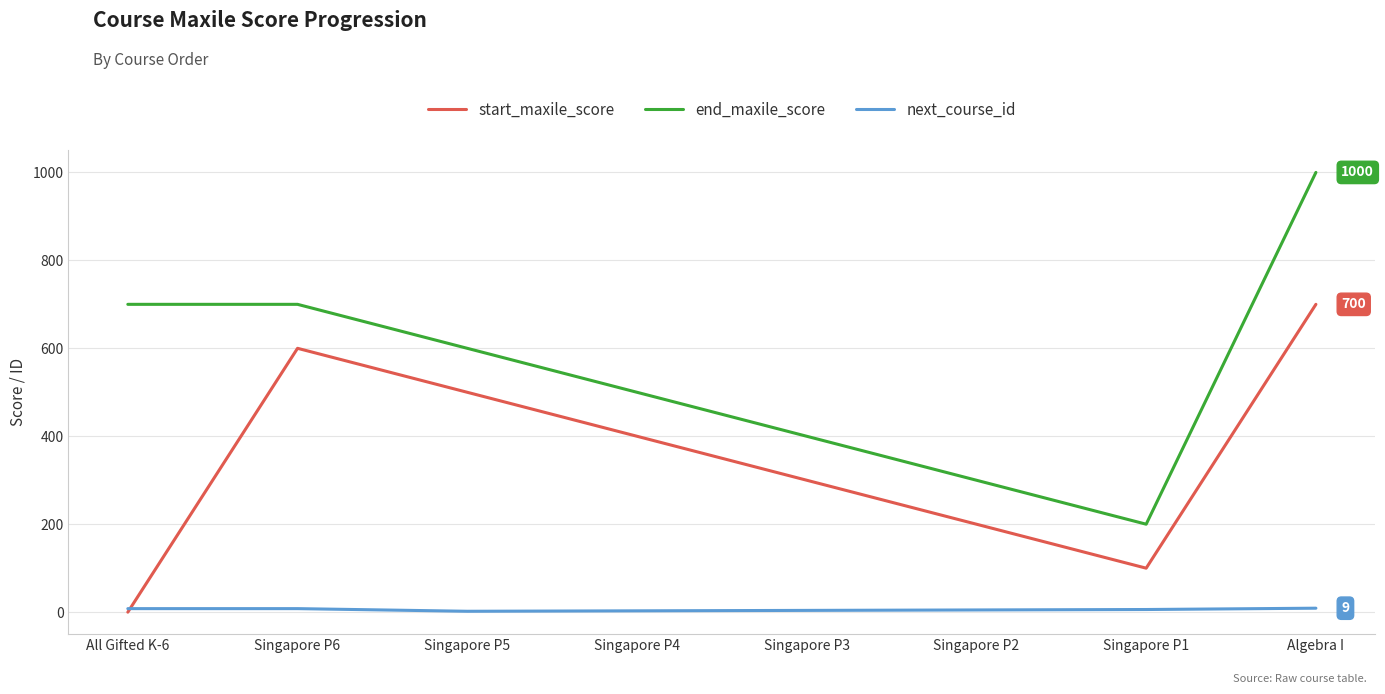

At how many categories does at least one series exceed 563?

4